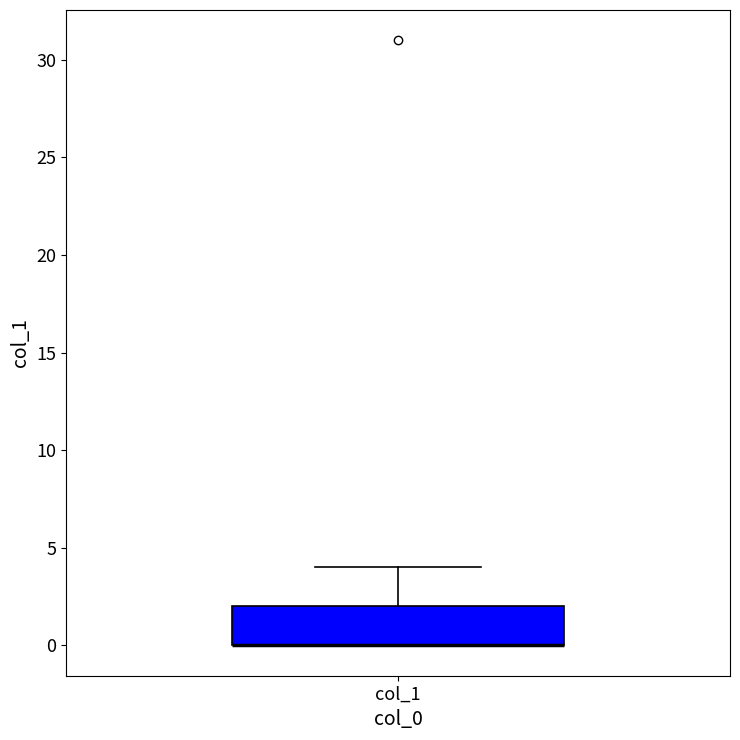

Transcribe this box plot: give where the median line is, the range the box spans, and where the two whiskers end, as read against the y-axis. The values are not printed on the chart, so give them approximately, as read against the axis.

median 0 (drawn on the box's lower edge), box 0 to 2, whiskers 0 to 4